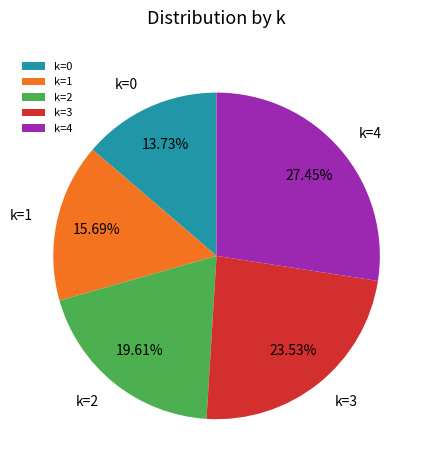

Is there a majority slice in this chart?

No